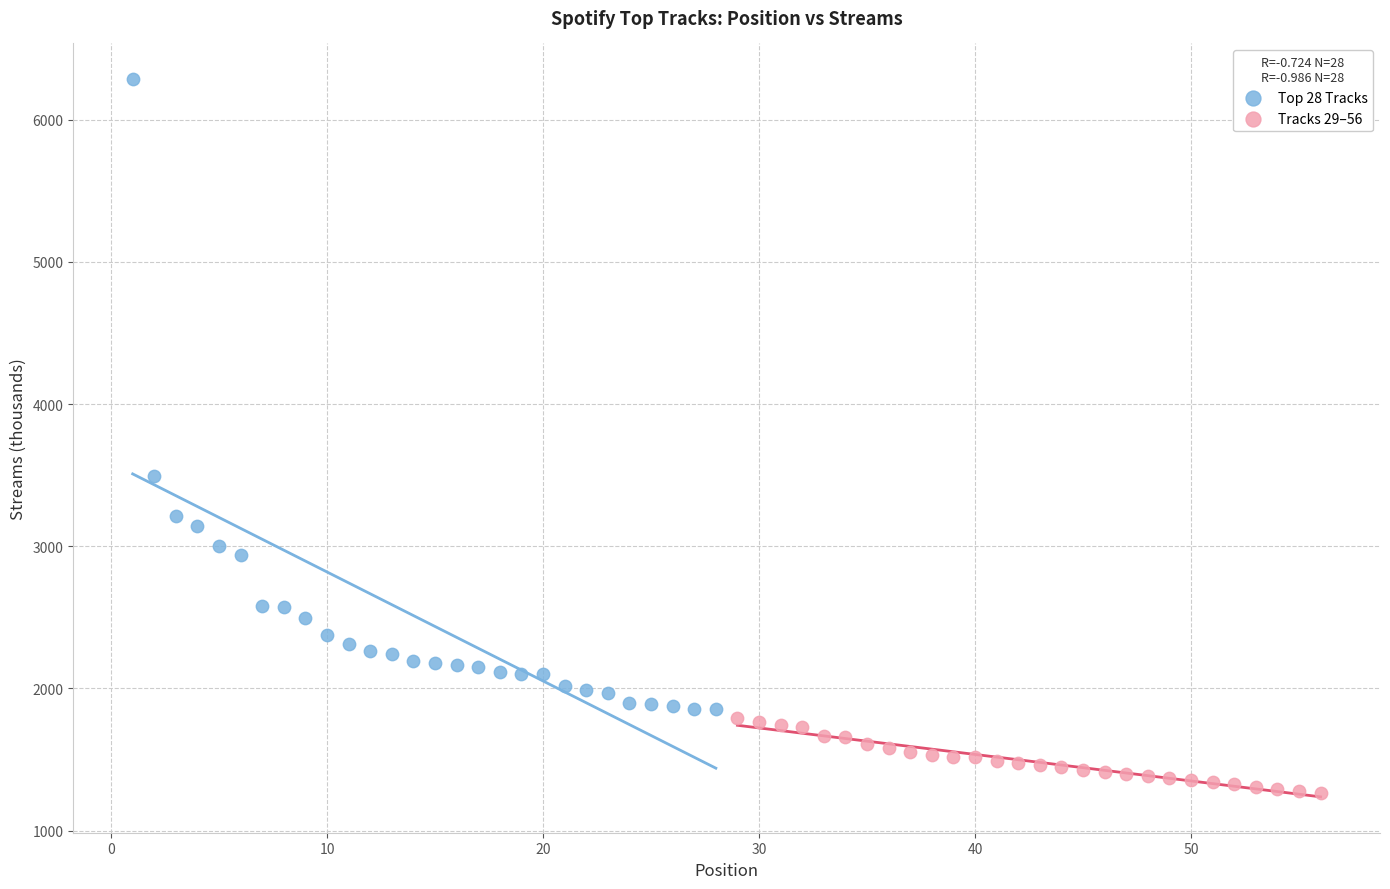

Which series reaches the minimum Y coordinate?

Tracks 29–56